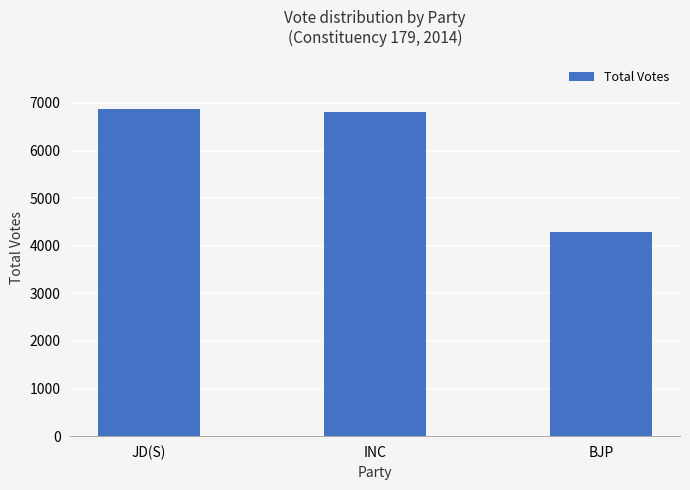

What position from the right is BJP?

1